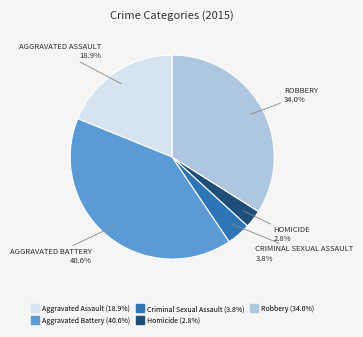

To the nearest percent, what is the difference between the largest and smallest slice percentages?

38%